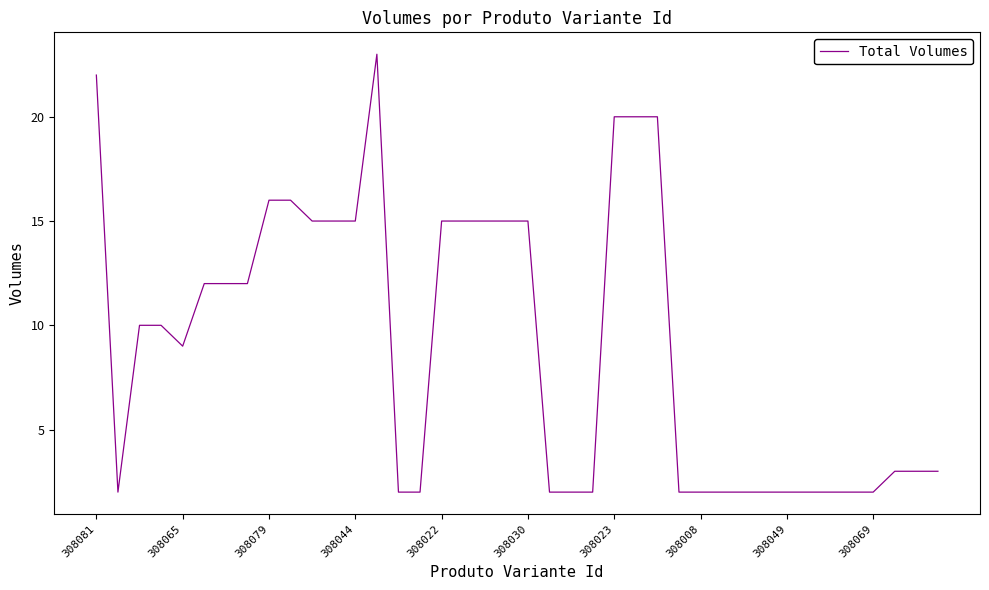

Does the chart display data point markers on the line(s)?

No